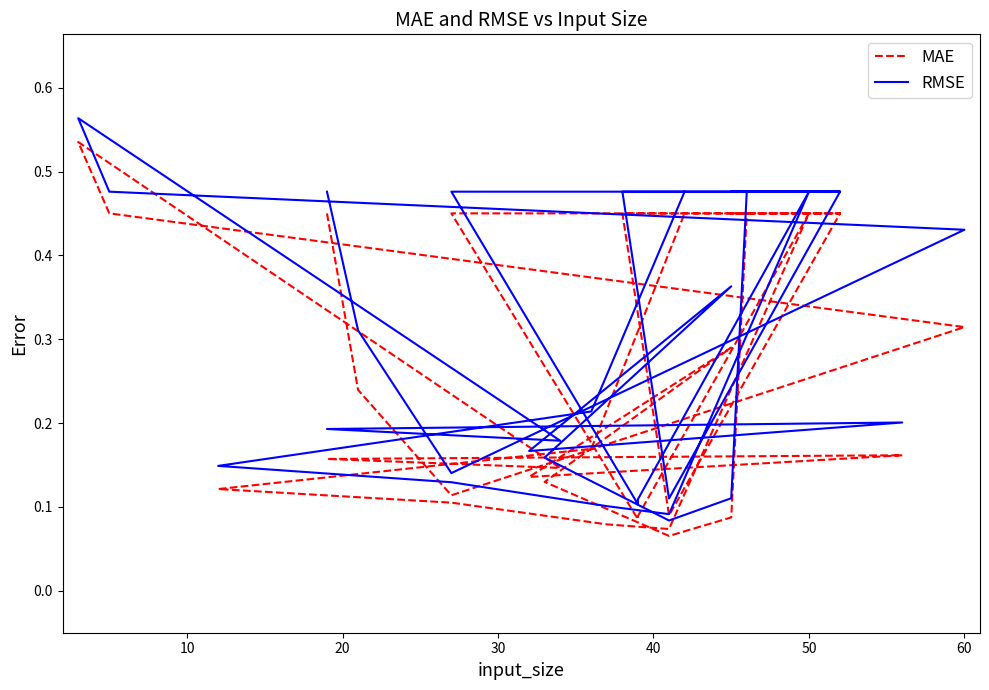

True or false: RMSE and MAE intersect in this chart.

False